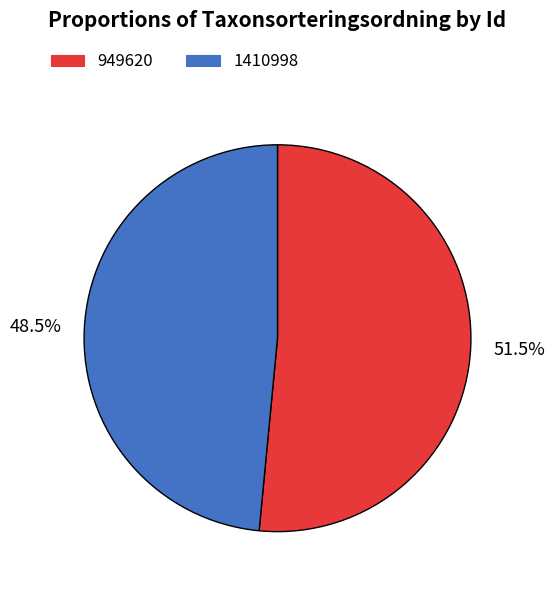

Which has a higher value, 949620 or 1410998?

949620